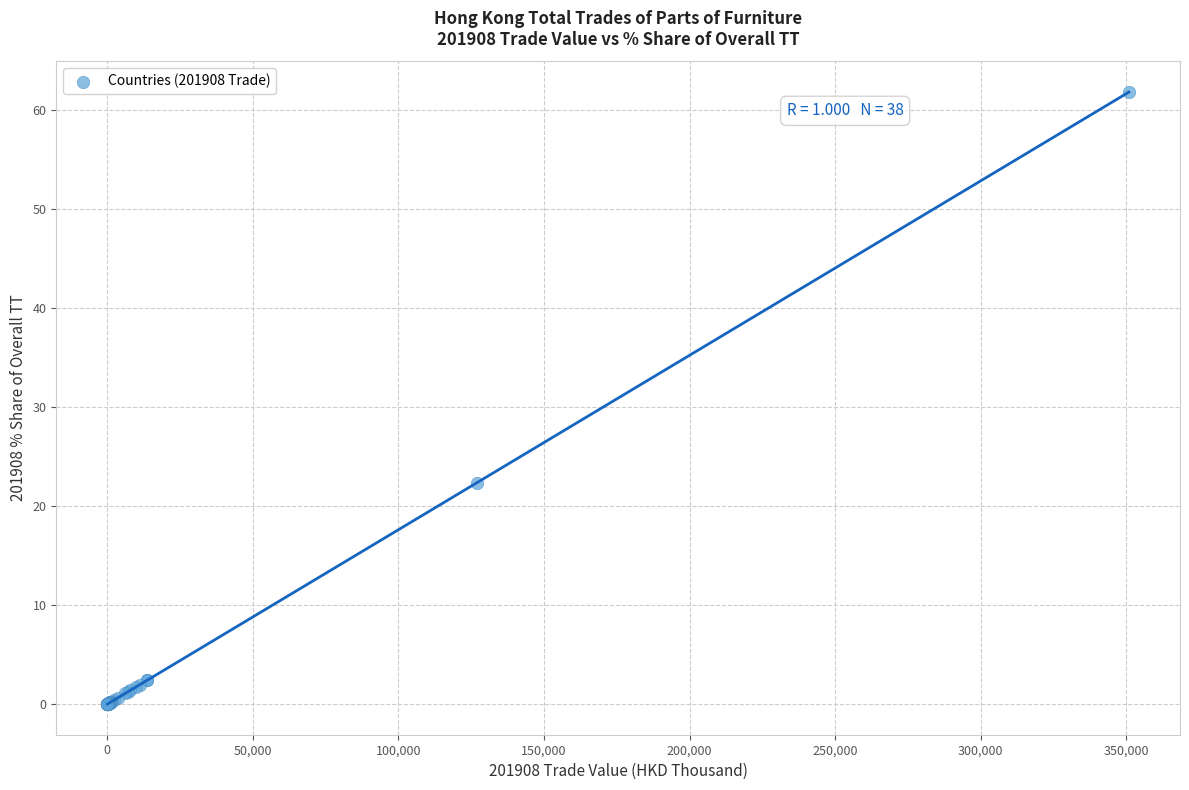

What Y value in the scatter plot is closest to 30?

22.4